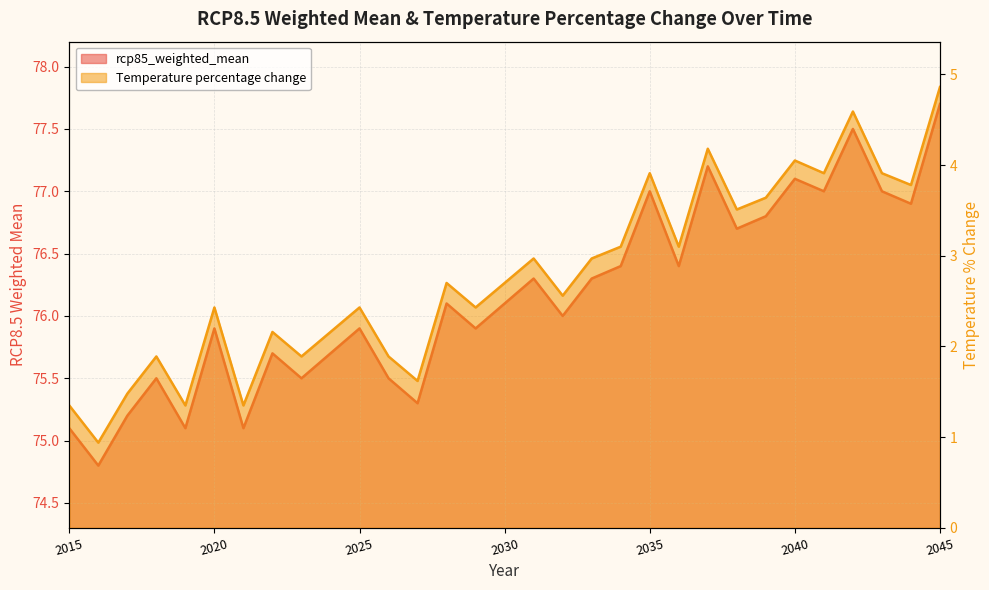

What are all the series names shown in the legend?

rcp85_weighted_mean, Temperature percentage change